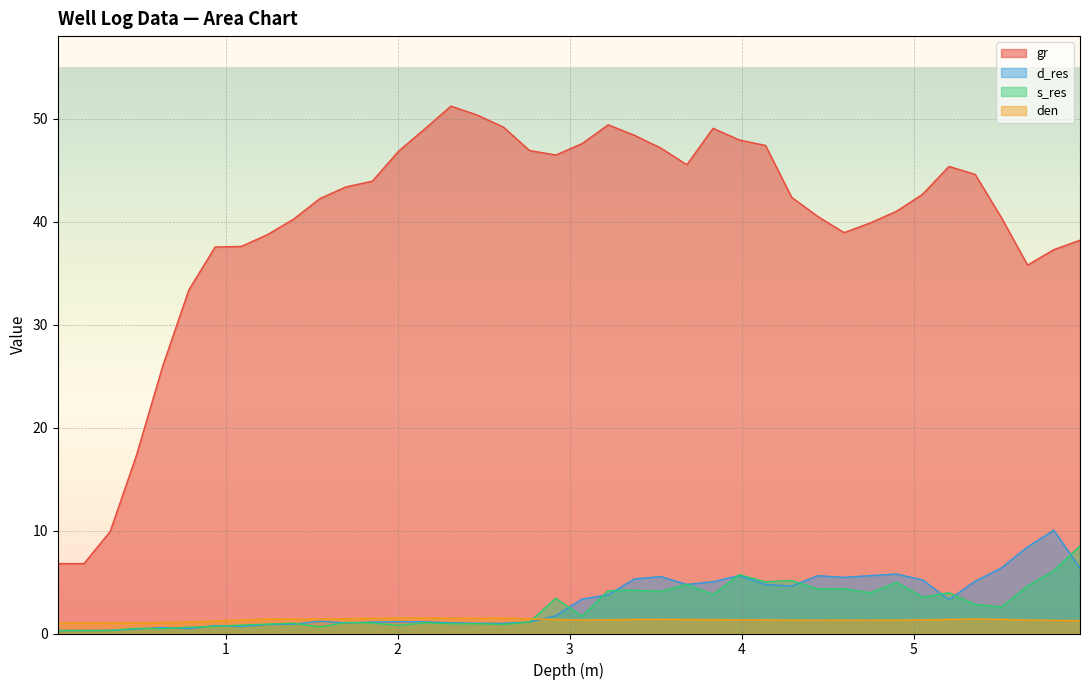

Which series has the largest total across all categories?

gr